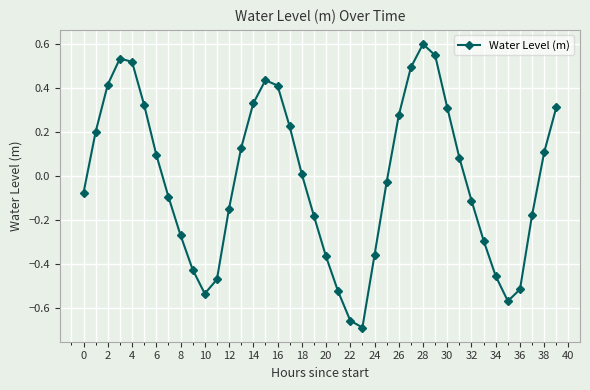

True or false: there are more than 1 points higher than both neighbors.

True